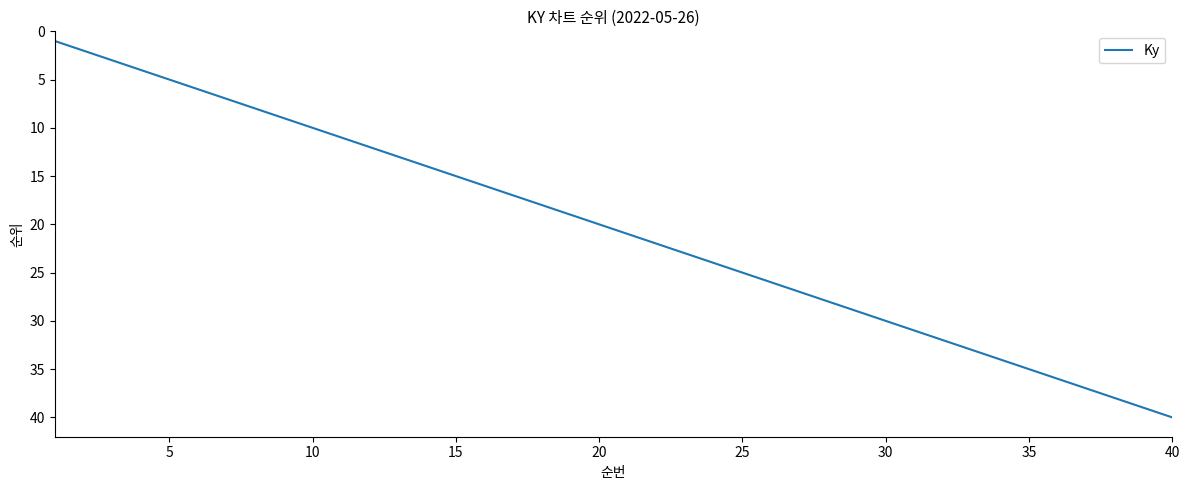

Count the number of categories in the chart.

40